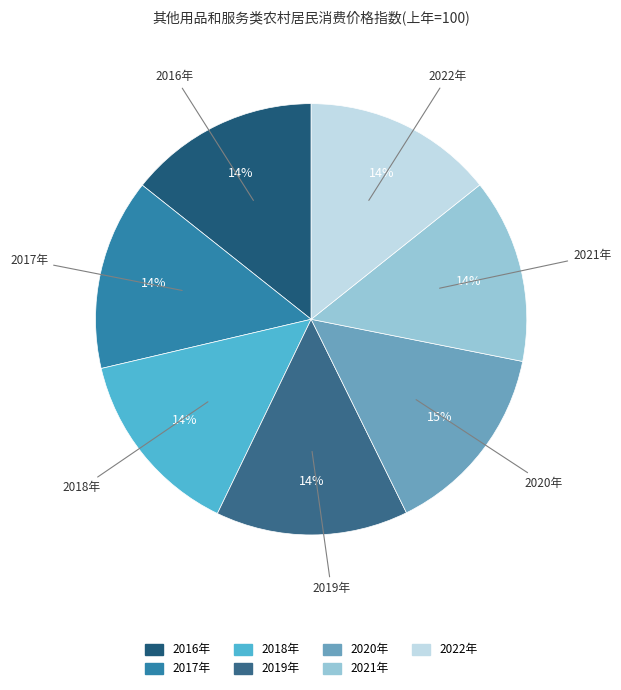

To the nearest percent, what percentage of the pie is 2016年?

14%